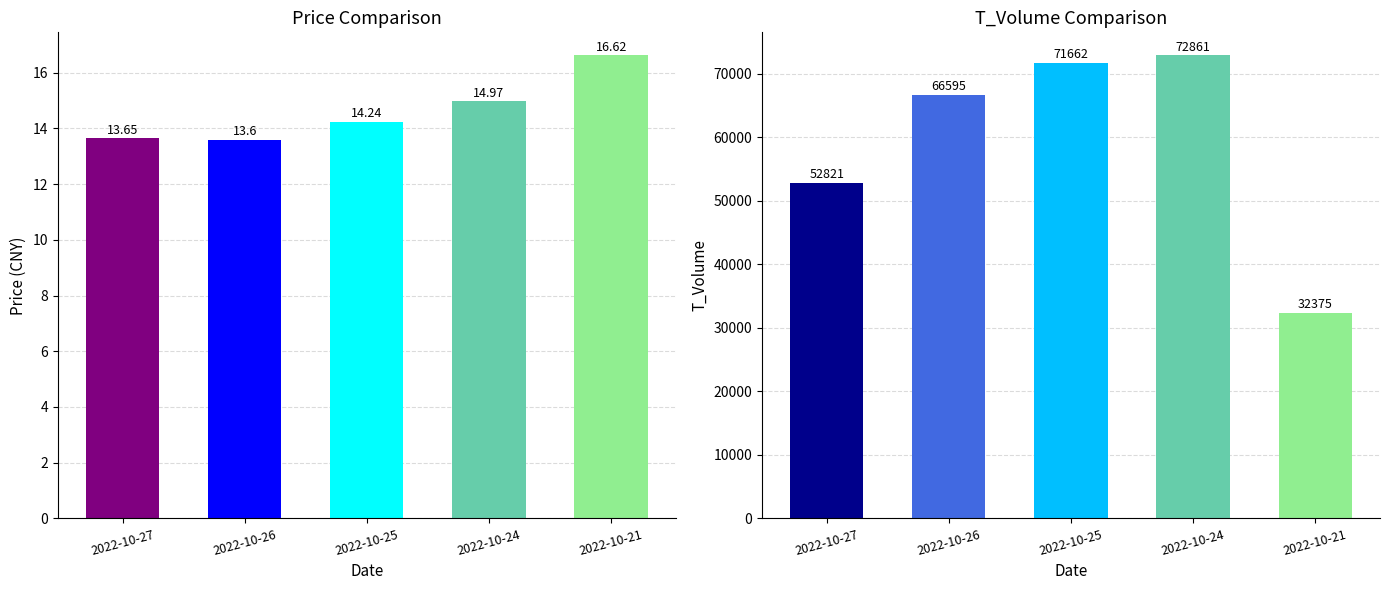

Reading left to right, extract all data points from this chart.

price: 2022-10-27=13.7	2022-10-26=13.6	2022-10-25=14.2	2022-10-24=15.0	2022-10-21=16.6
t_volume: 2022-10-27=52821.0	2022-10-26=66595.0	2022-10-25=71662.0	2022-10-24=72861.0	2022-10-21=32375.0